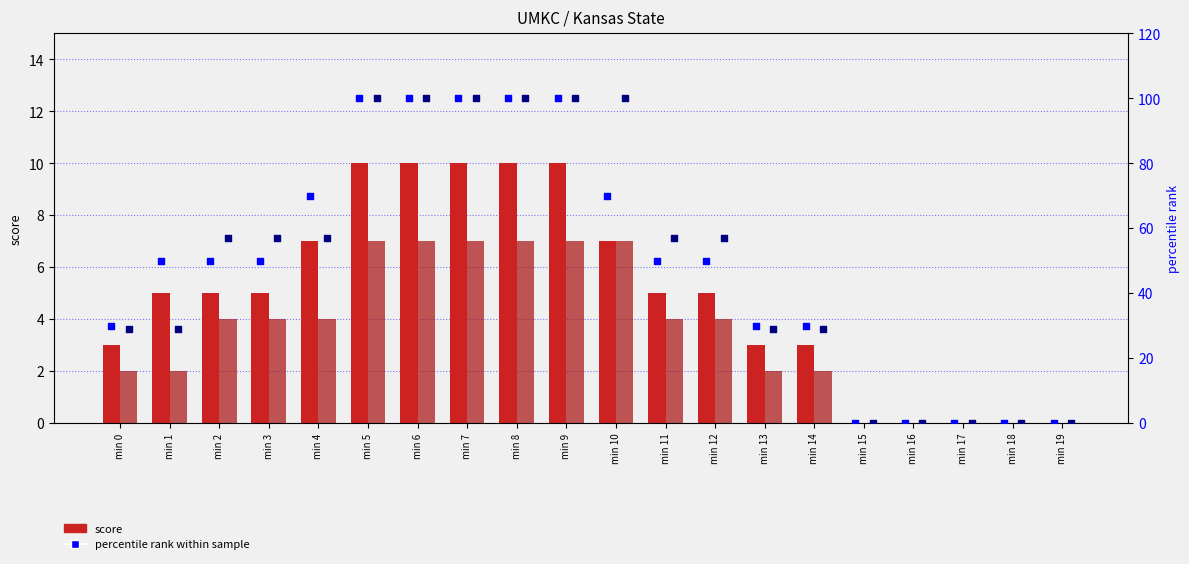

Which series contains the lowest Y value?

UMKC score